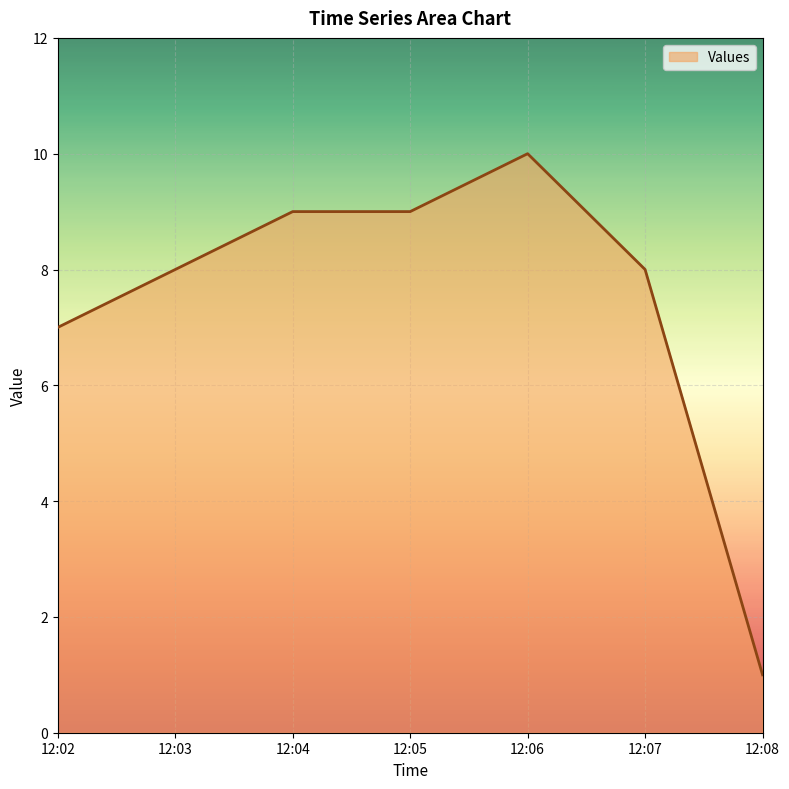

At which category does the chart reach its peak across all series?

12:06